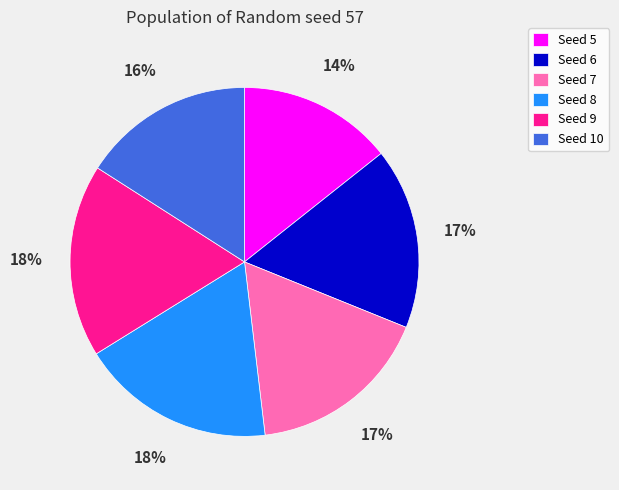

What is the smallest slice in the pie chart?

Seed 5